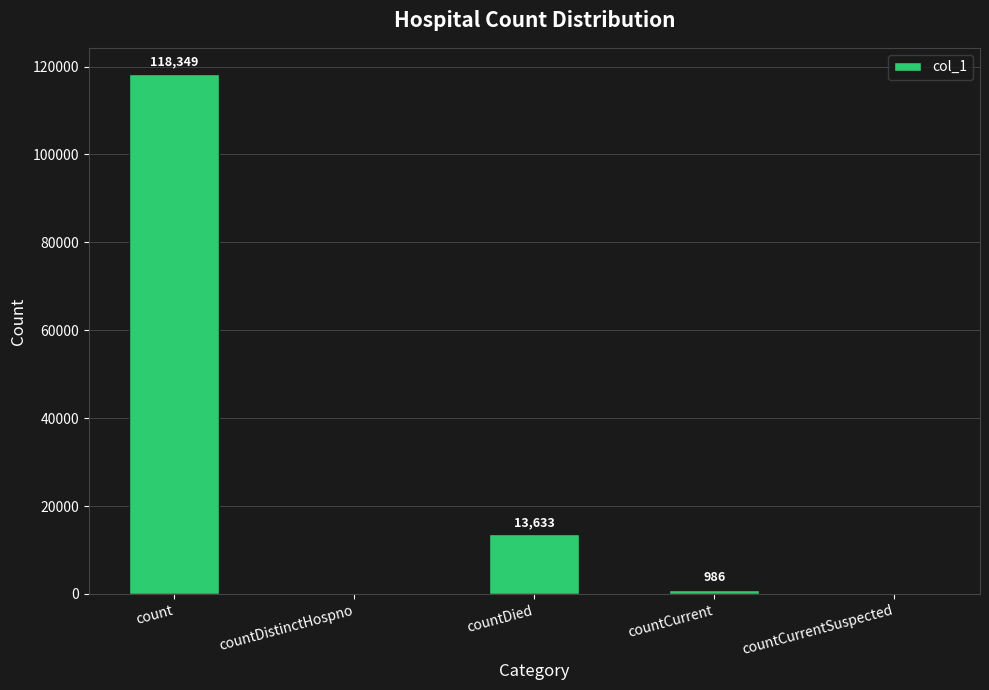

Between countCurrent and countDistinctHospno, which is larger?

countCurrent